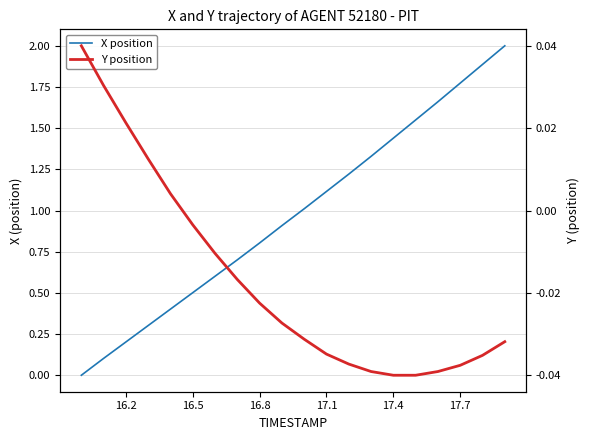

What is the maximum value shown in the chart?

2.0